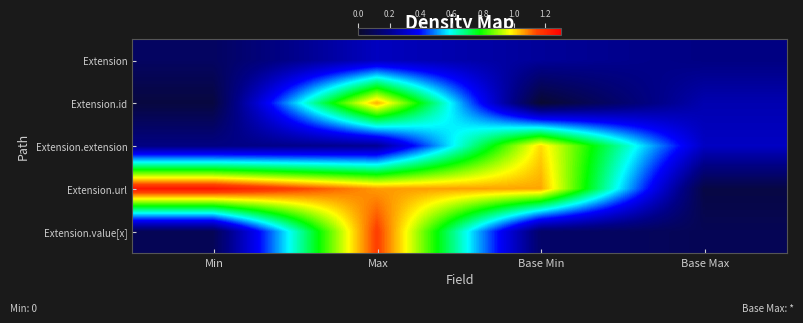

At which category is the sum across all series the highest?

Max